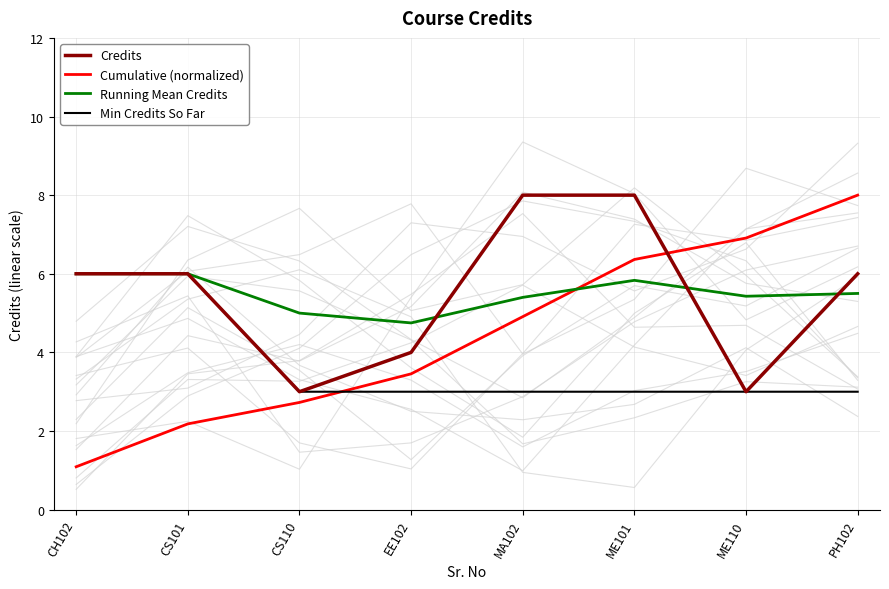

What is the greatest value displayed?

8.0